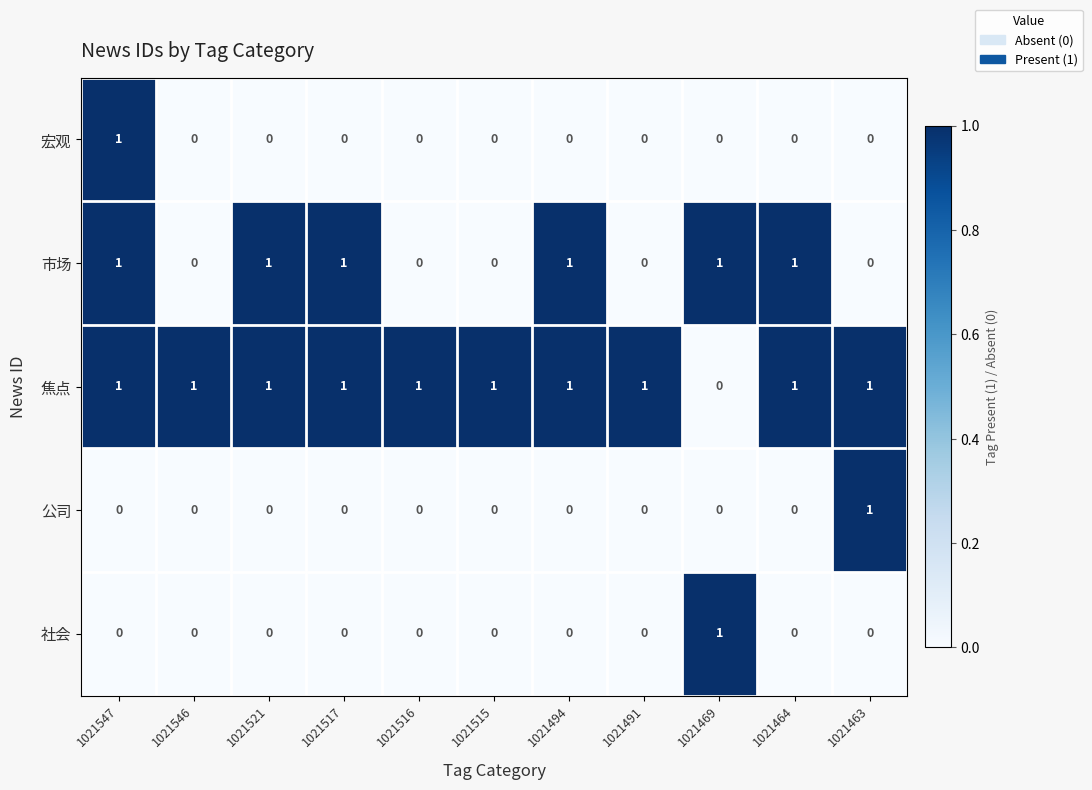

Which category has the highest value in the 宏观 series?

1021547